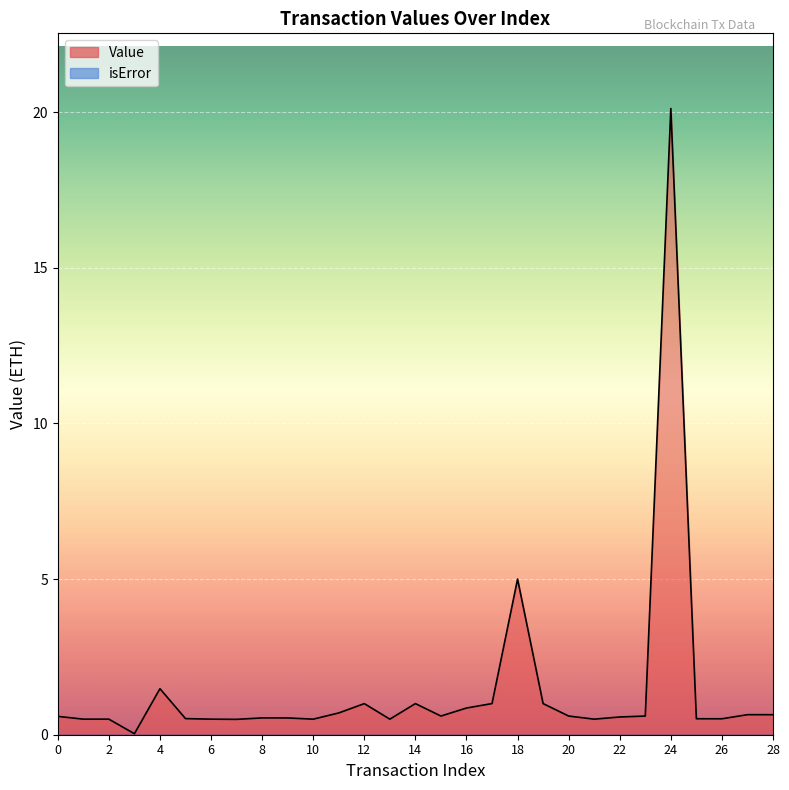

Count the number of categories in the chart.

29